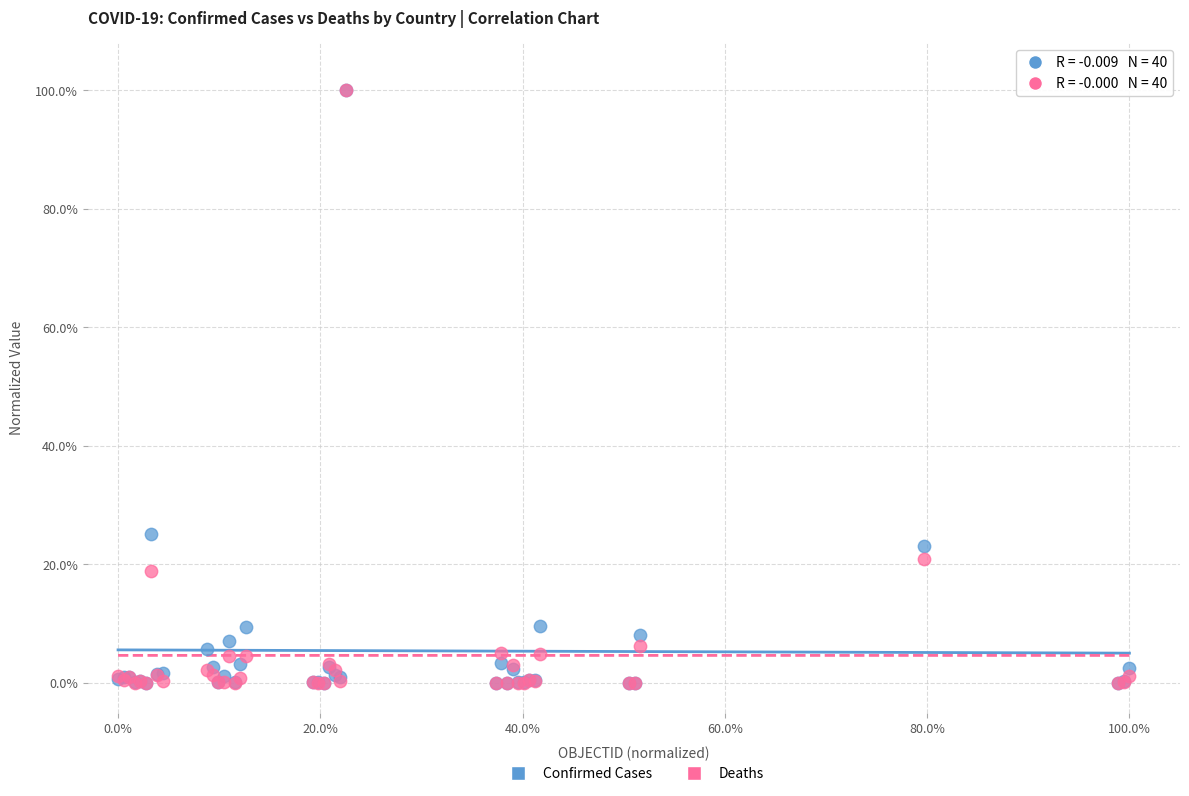

What are all the series names shown in the legend?

Confirmed Cases, Deaths